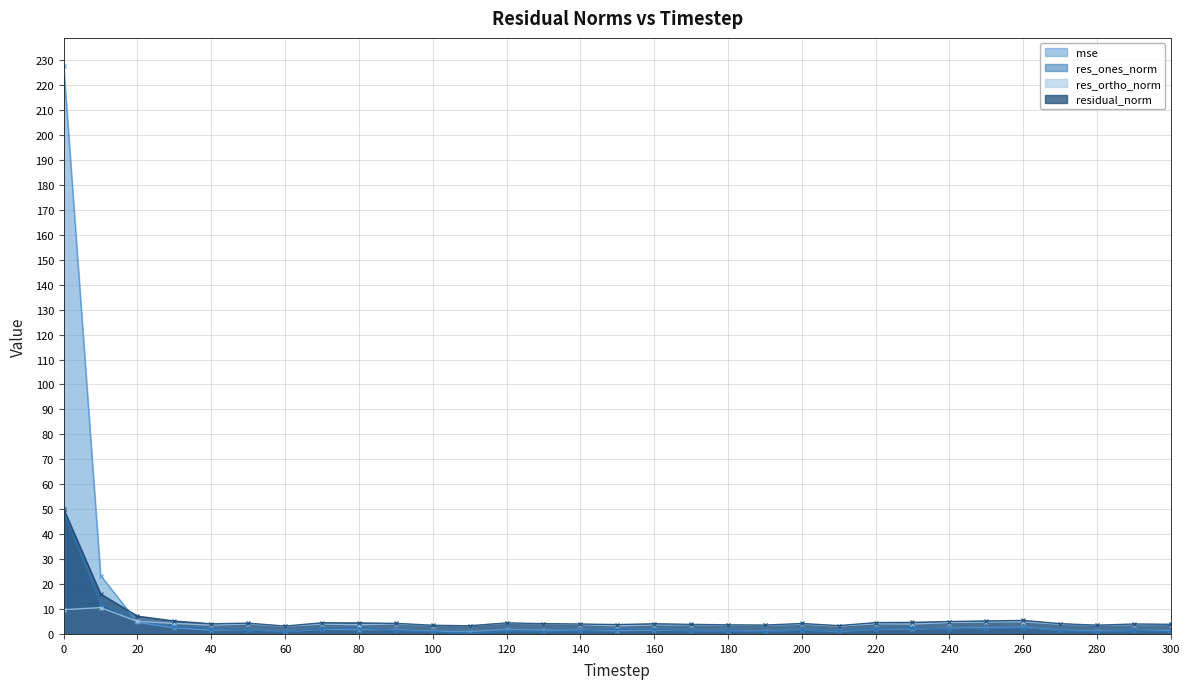

What is the maximum value shown in the chart?

227.6